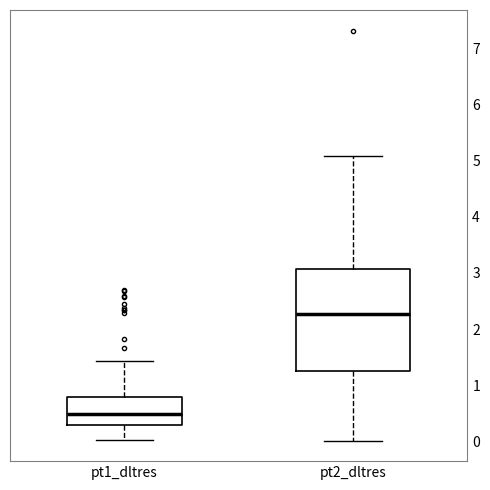

Reading left to right, transcribe this box plot: for each box, give where its median line is, the range the box spans, and where its two whiskers end, as read against the y-axis. The values are not printed on the chart, so give them approximately, as read against the axis.

pt1_dltres: median 0.5, box 0.3 to 0.8, whiskers 0.0 to 1.4
pt2_dltres: median 2.3, box 1.3 to 3.1, whiskers 0.0 to 5.1